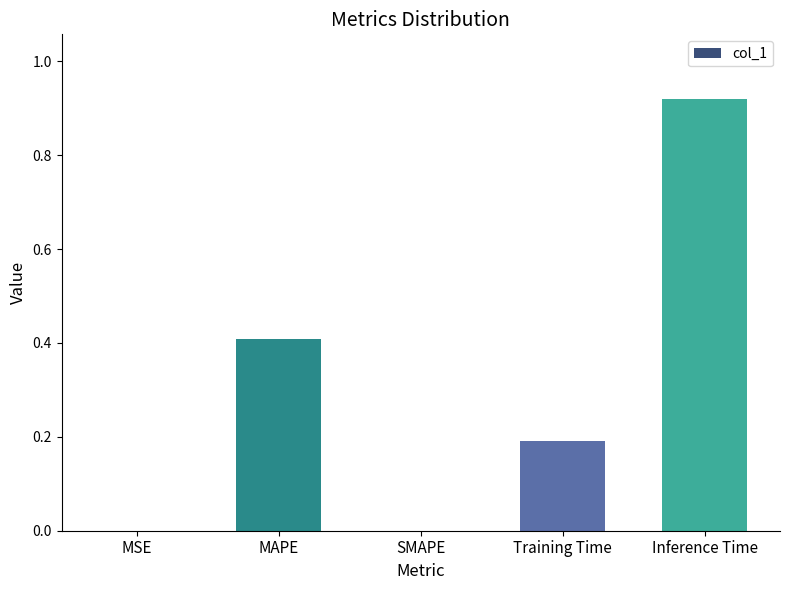

How many data points does each series have?

5